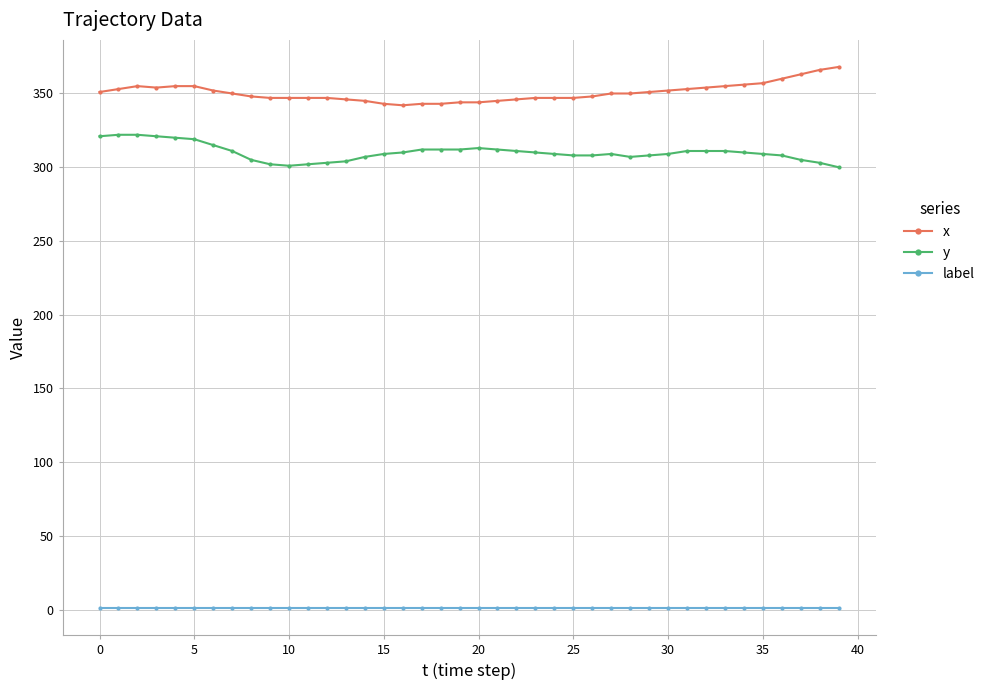

At how many categories does at least one series exceed 220?

40